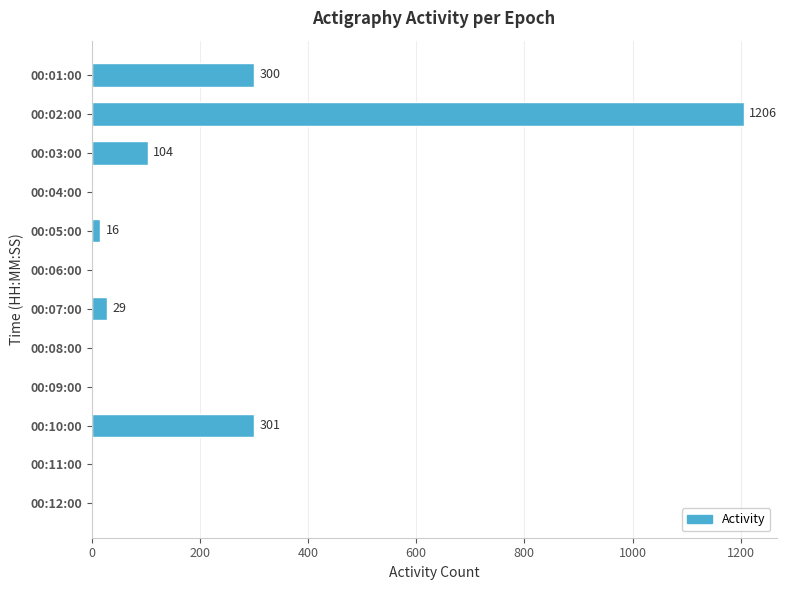

At which label is the value closest to 603?

00:10:00